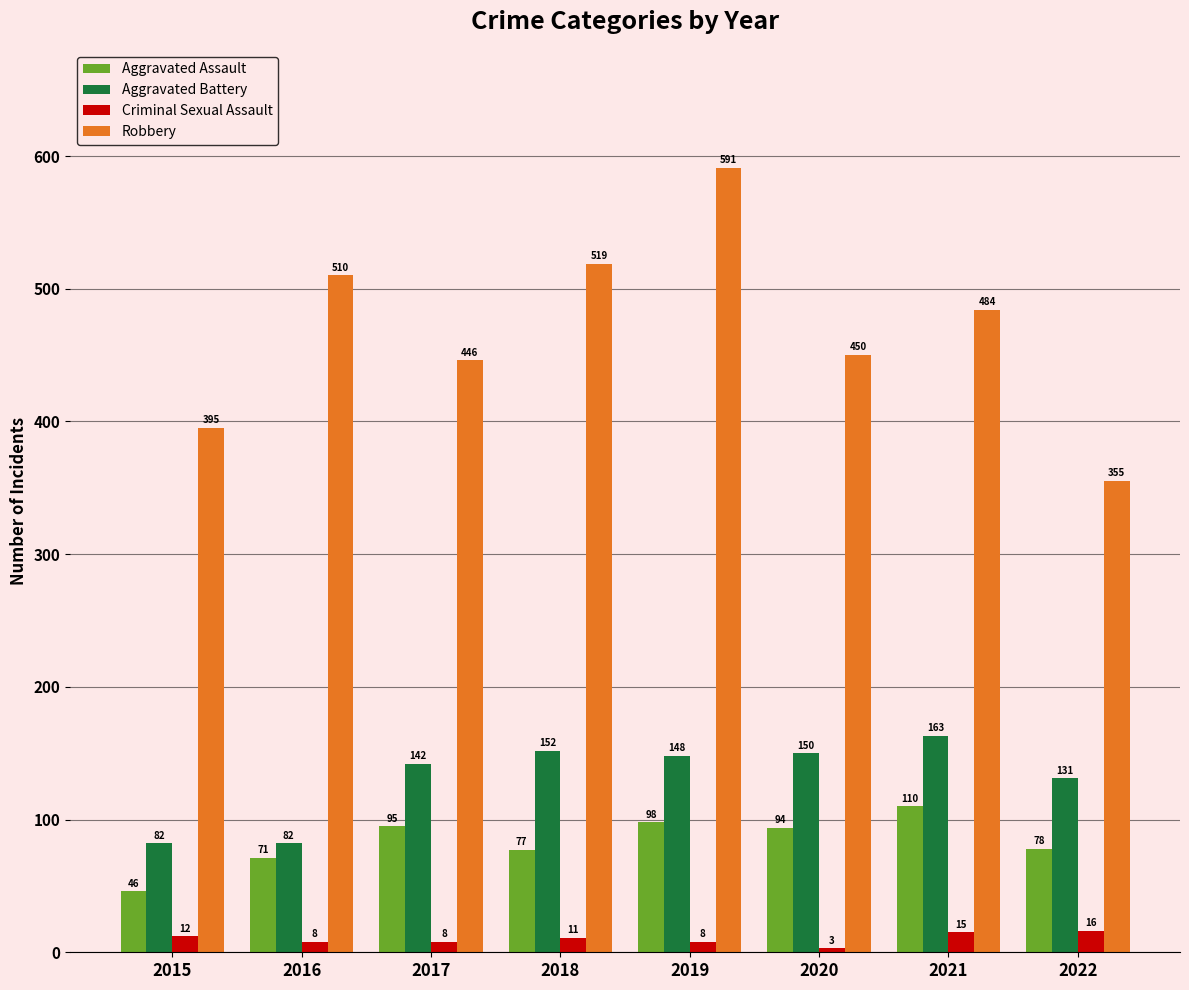

List the series in order of their peak value, lowest first.

Criminal Sexual Assault, Aggravated Assault, Aggravated Battery, Robbery